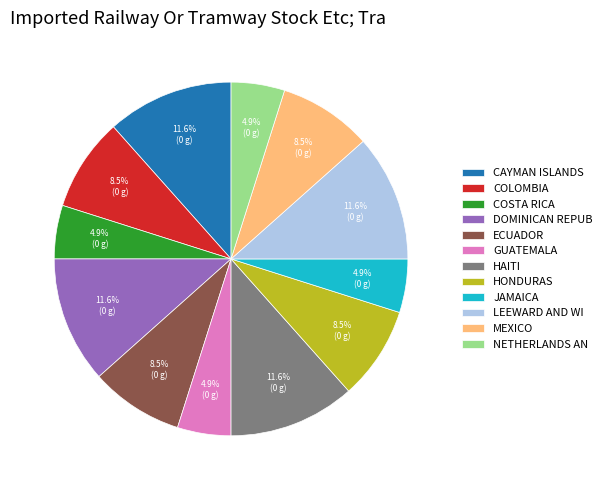

Approximately how many times larger is the value at MEXICO compared to COSTA RICA?

1.7